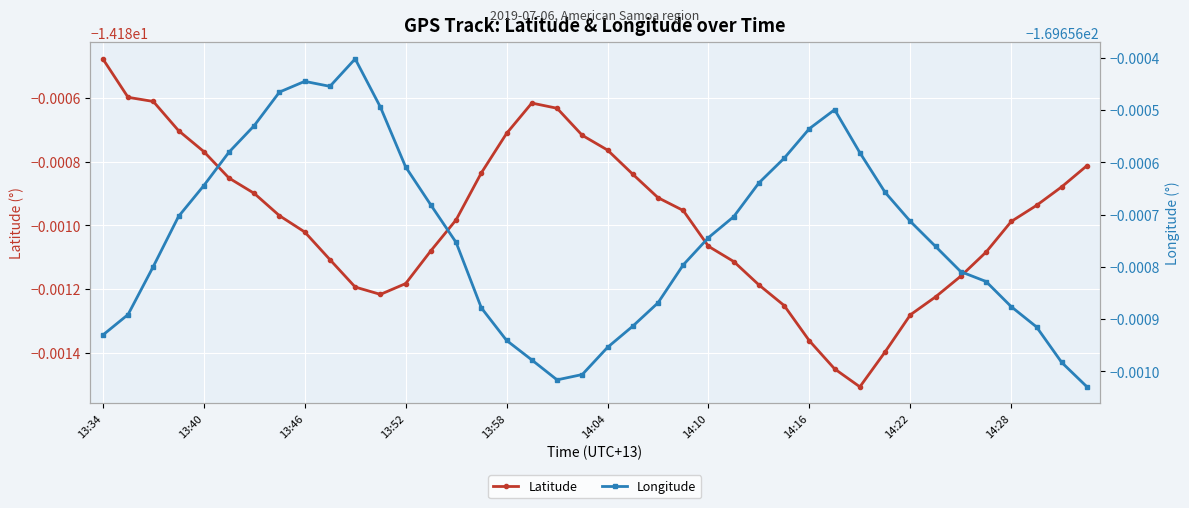

List the series in order of their overall mean, highest first.

Latitude, Longitude